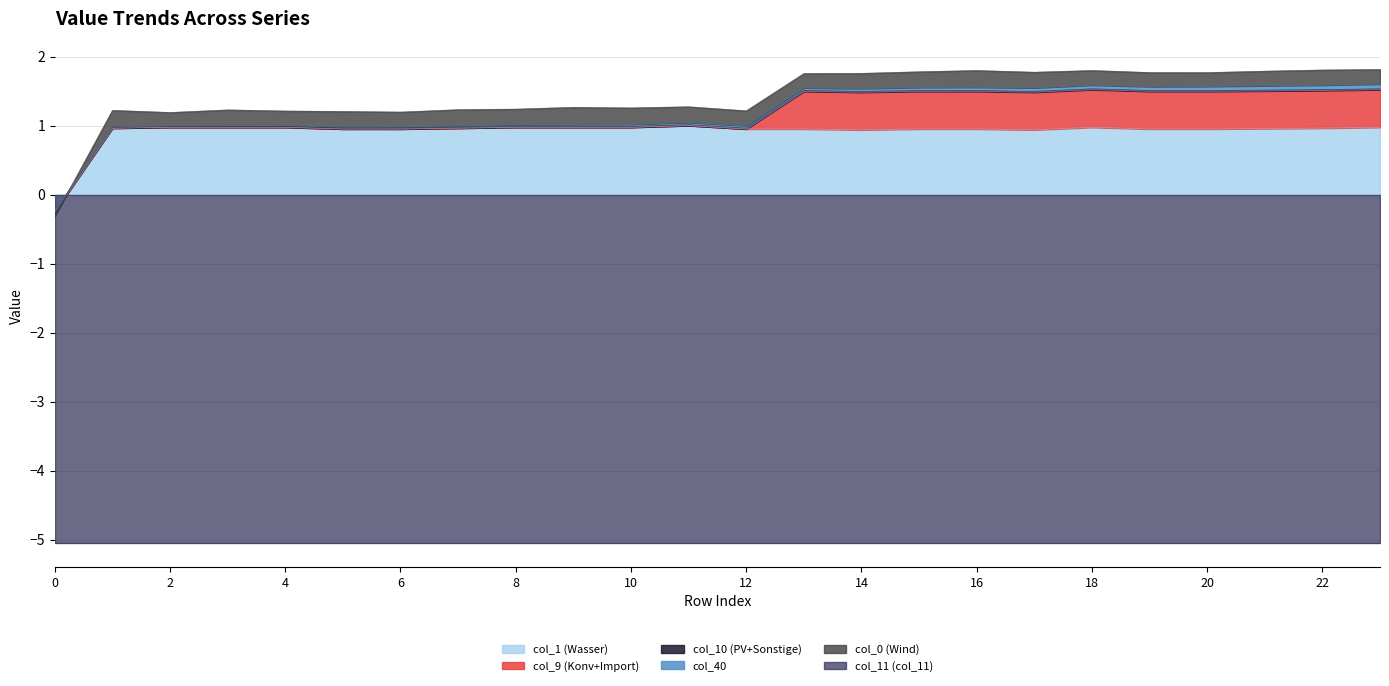

How many series are shown in this chart?

6